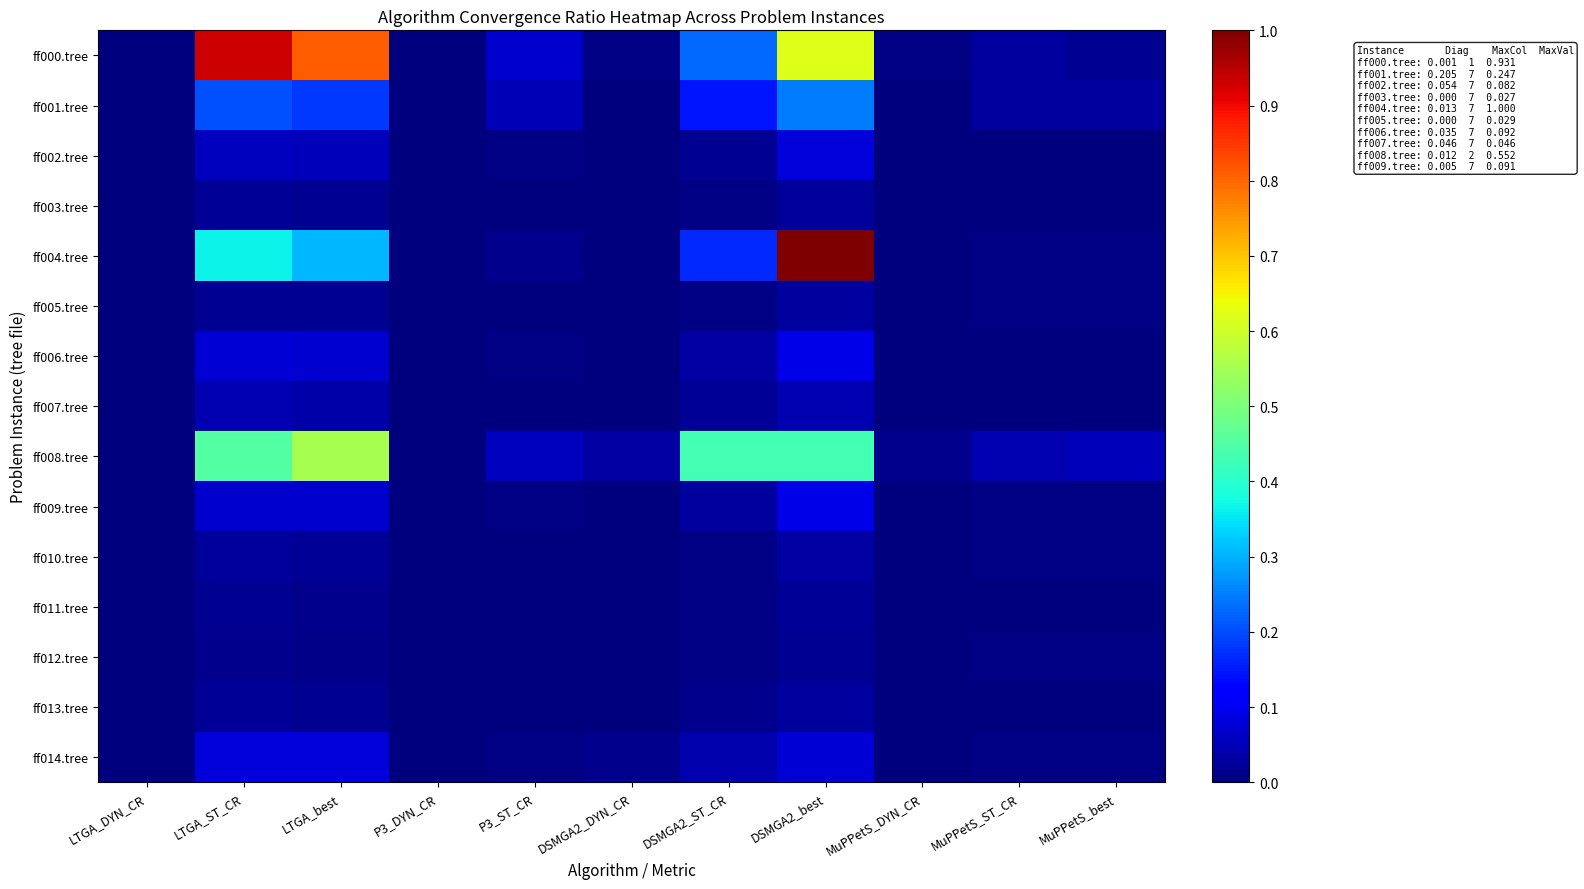

What is the maximum value shown in the chart?

1.0